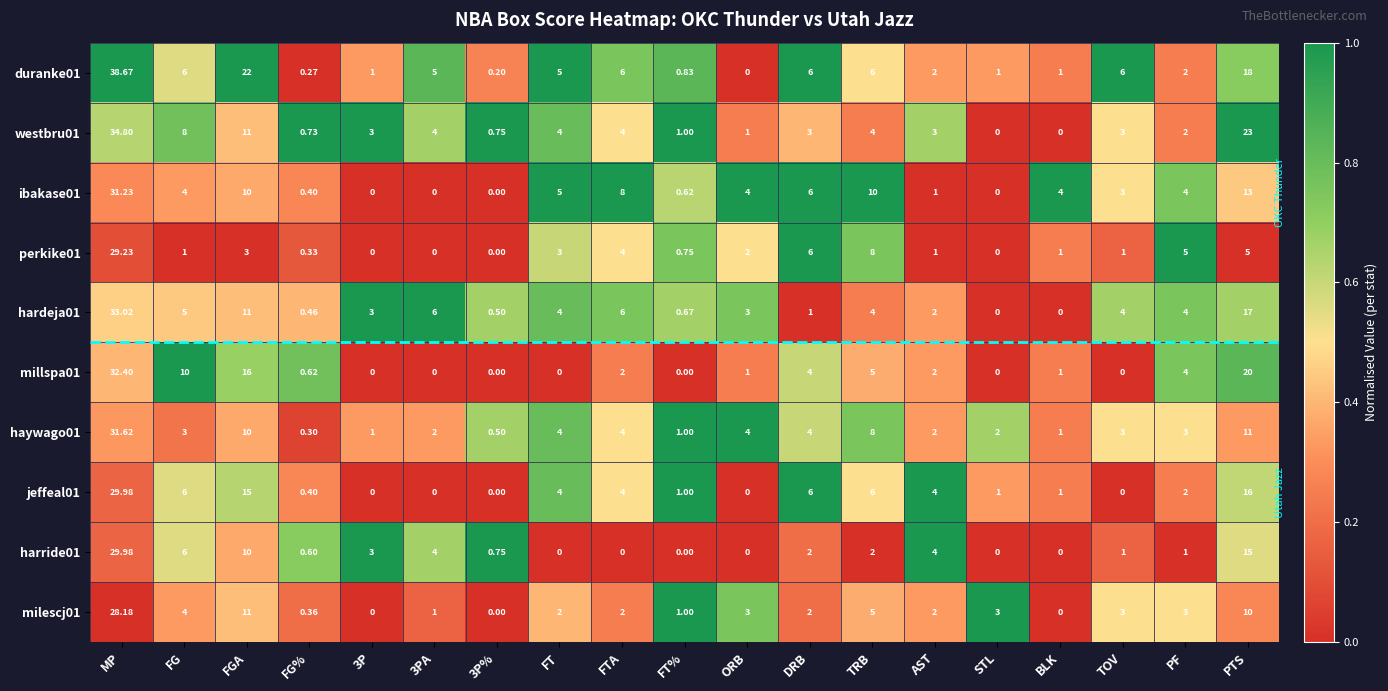

Where is ibakase01 nearest to the value 15?

PTS